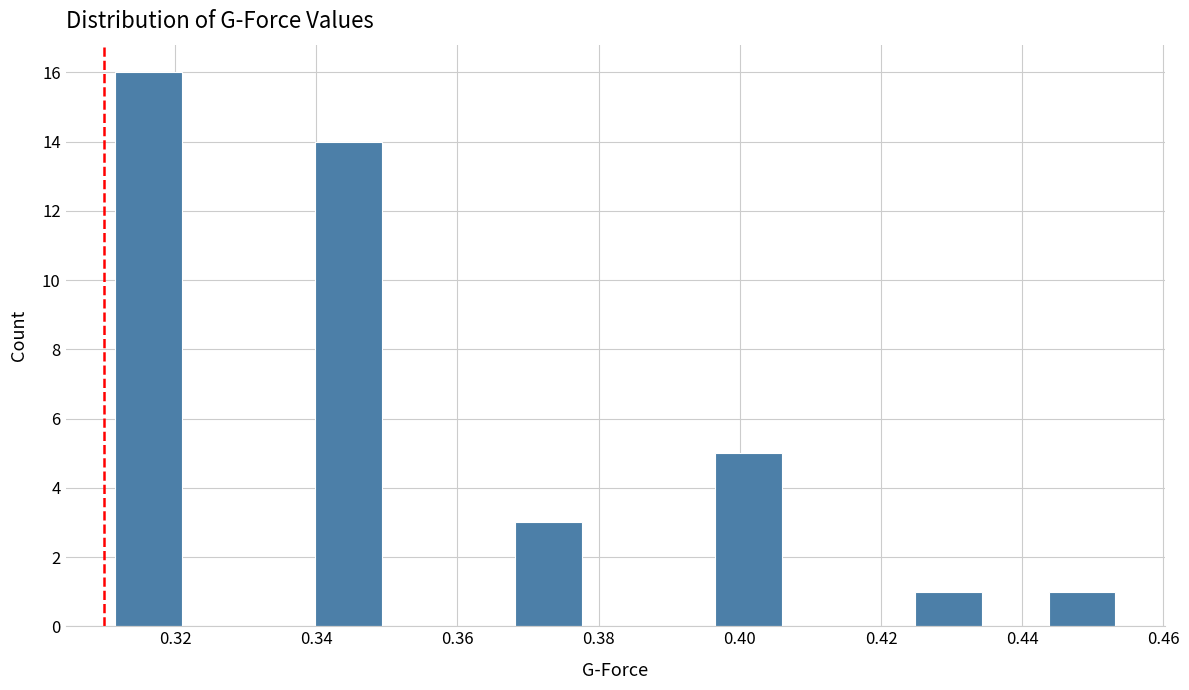

Reading left to right, transcribe this chart: for each bar, give the range it covers on the x-axis and its height. Neither the bar edges nor the heights are printed on the chart, so give them approximately, as read against the axes.

0.312 to 0.322: 16
0.322 to 0.330: 0
0.330 to 0.340: 0
0.340 to 0.350: 14
0.350 to 0.358: 0
0.358 to 0.368: 0
0.368 to 0.378: 3
0.378 to 0.388: 0
0.388 to 0.396: 0
0.396 to 0.406: 5
0.406 to 0.416: 0
0.416 to 0.424: 0
0.424 to 0.434: 1
0.434 to 0.444: 0
0.444 to 0.454: 1